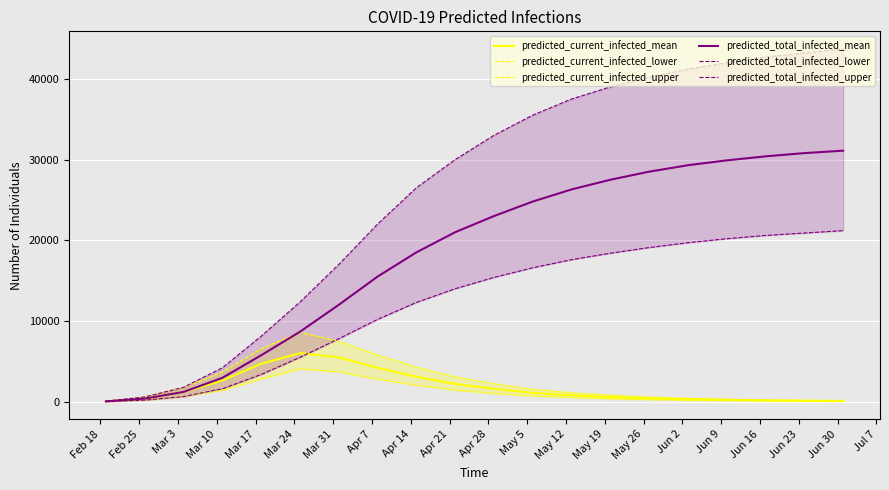

At which label is predicted_current_infected_mean closest to 3037?

Apr 14